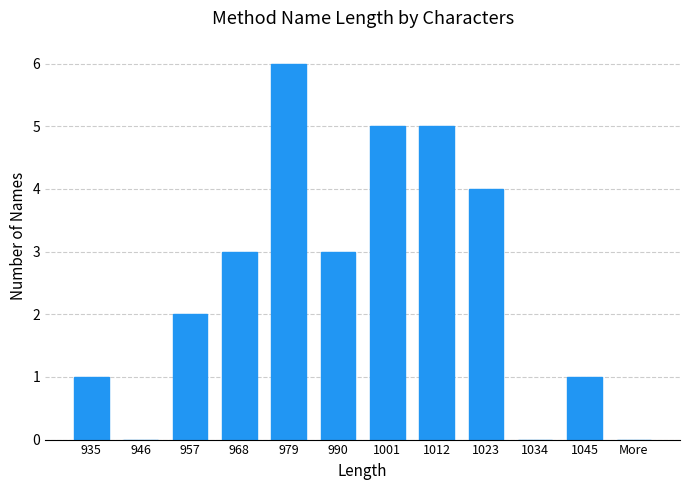

Reading right to left, extract all data points from this chart.

More=0	1045=1	1034=0	1023=4	1012=5	1001=5	990=3	979=6	968=3	957=2	946=0	935=1